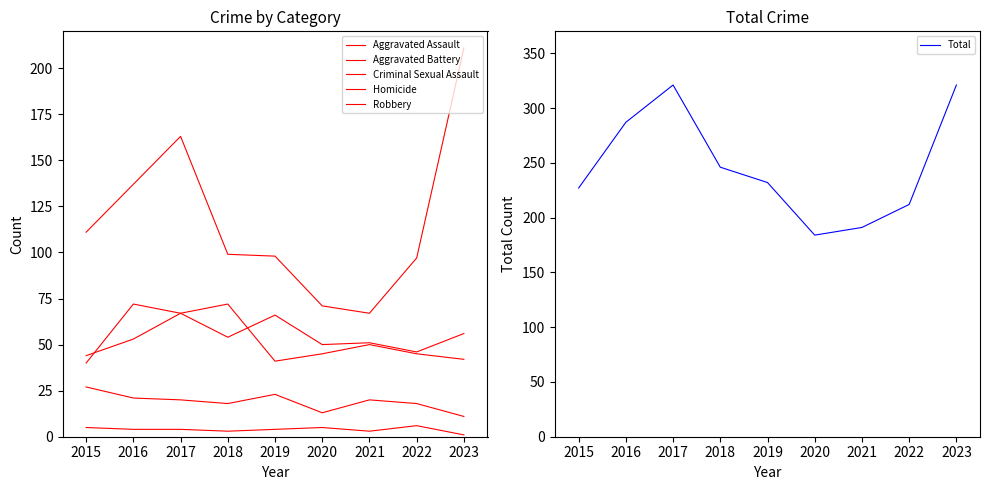

True or false: Total has a value of 287 at 2016.

True